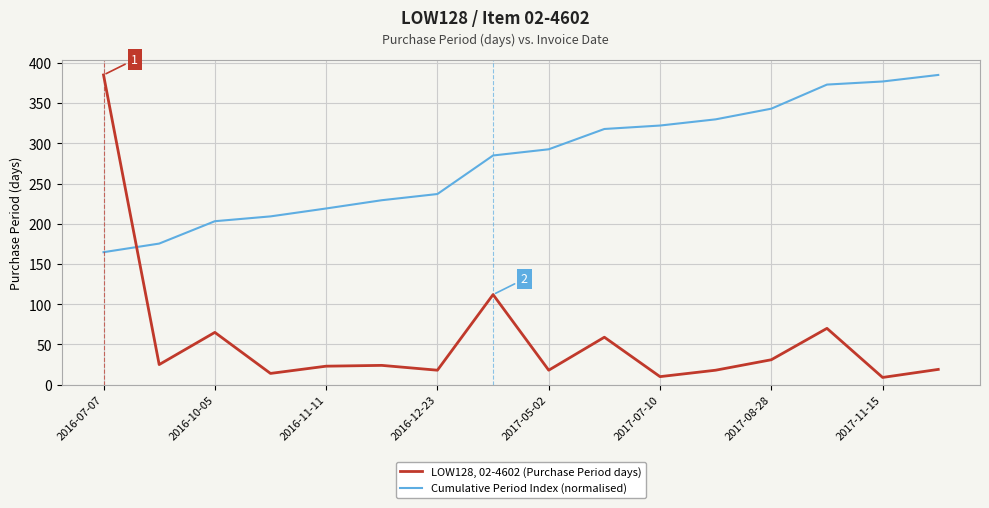

What is the difference between the maximum and minimum values in the Cumulative Period Index (normalised) series?

220.3